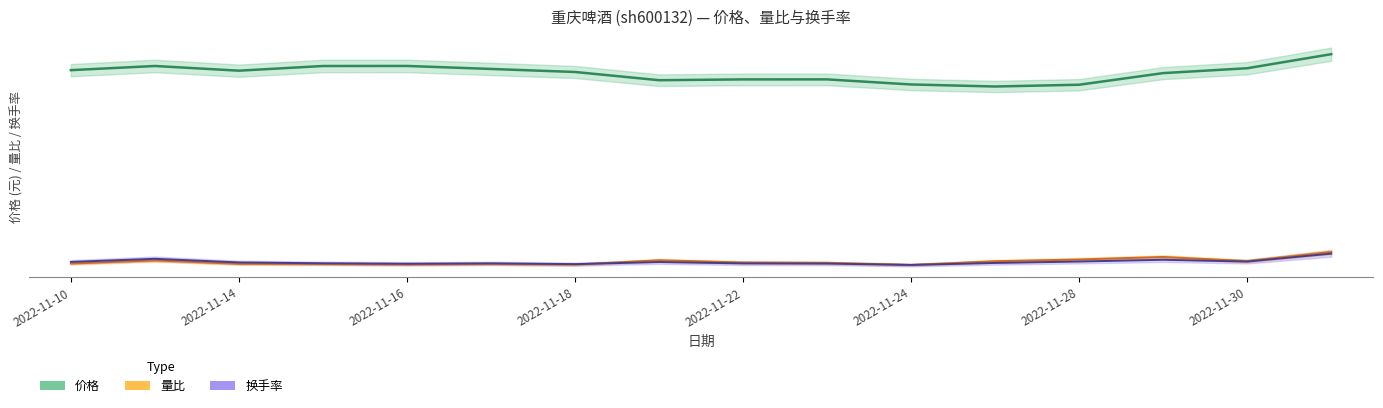

What is the greatest value displayed?

117.5